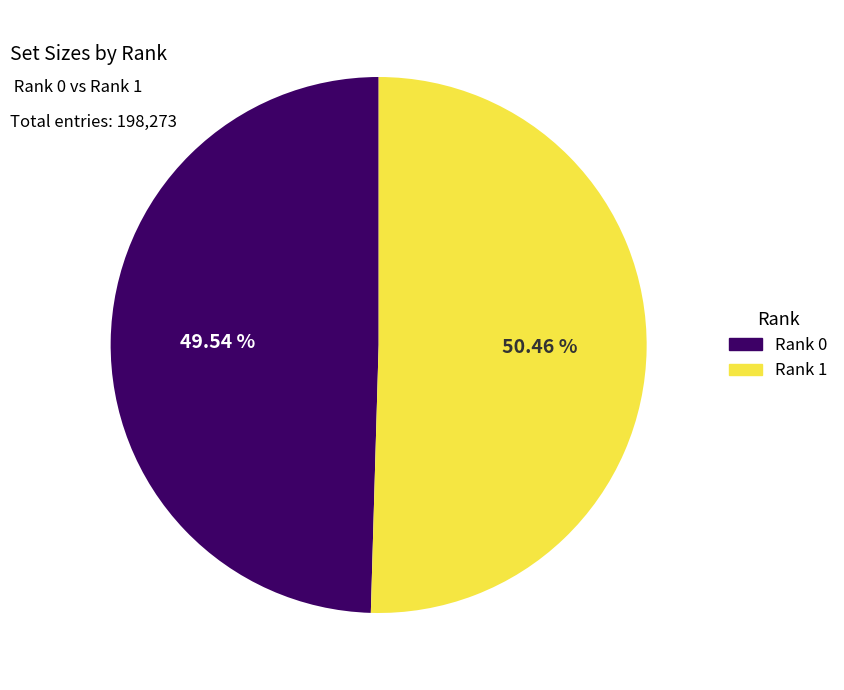

How many slices are in this pie chart?

2